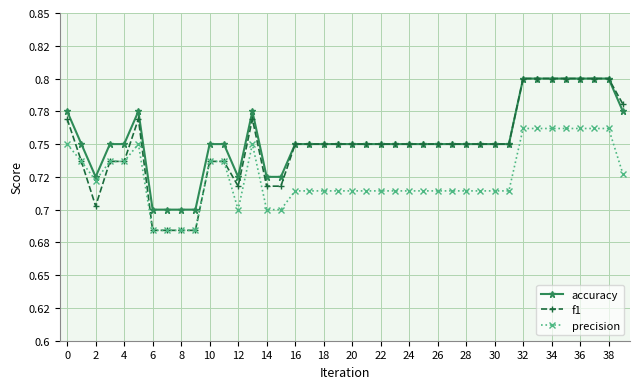

What are all the series names shown in the legend?

accuracy, f1, precision